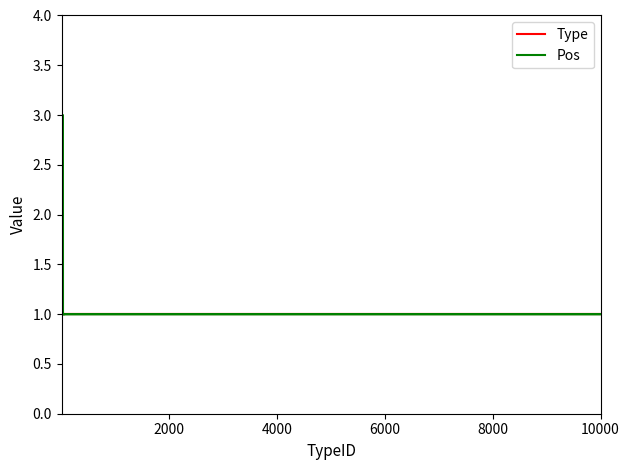

True or false: Type has a value of 2 at 14.

False